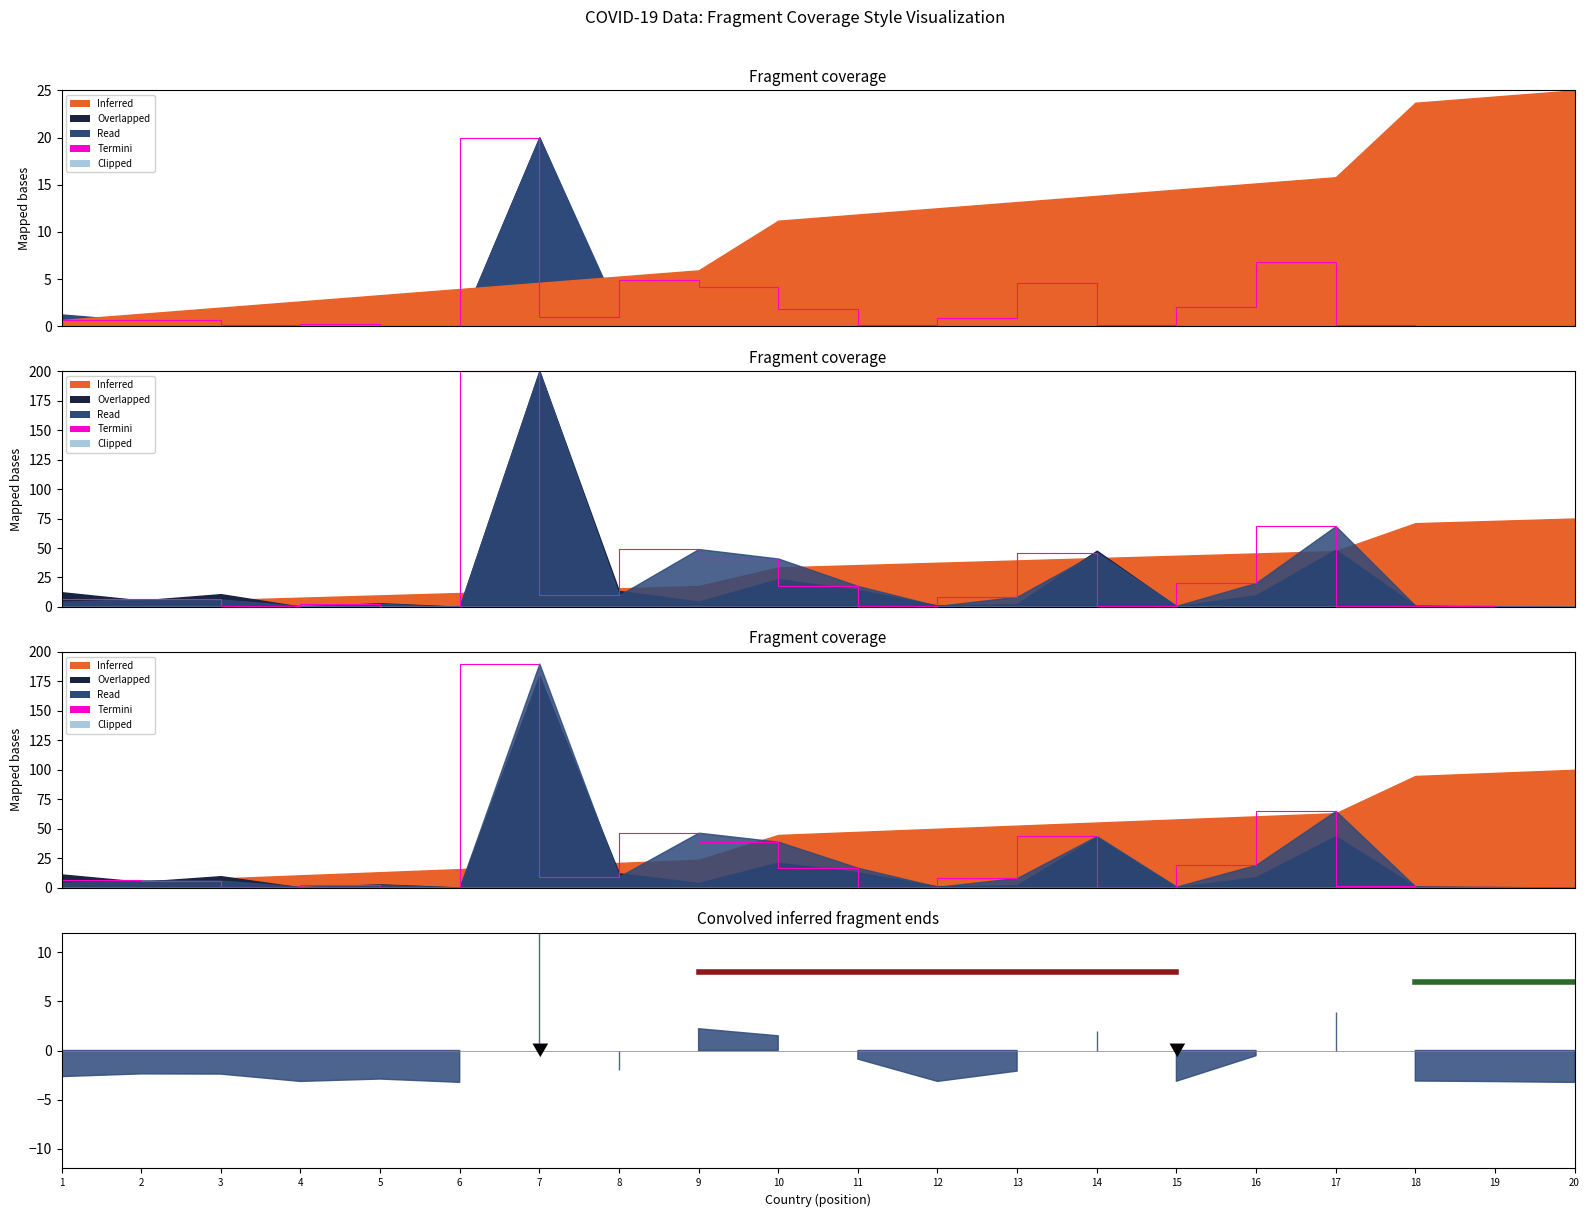

The value at 7 is 328.4. True or false?

False